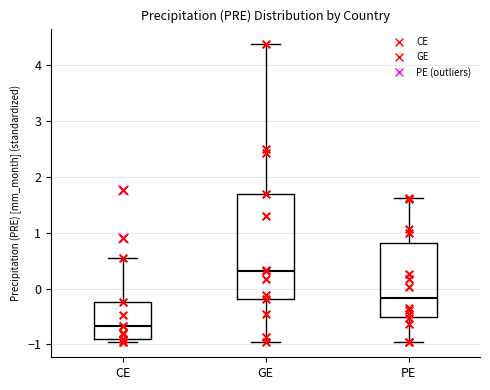

Which box has the highest median line?

GE